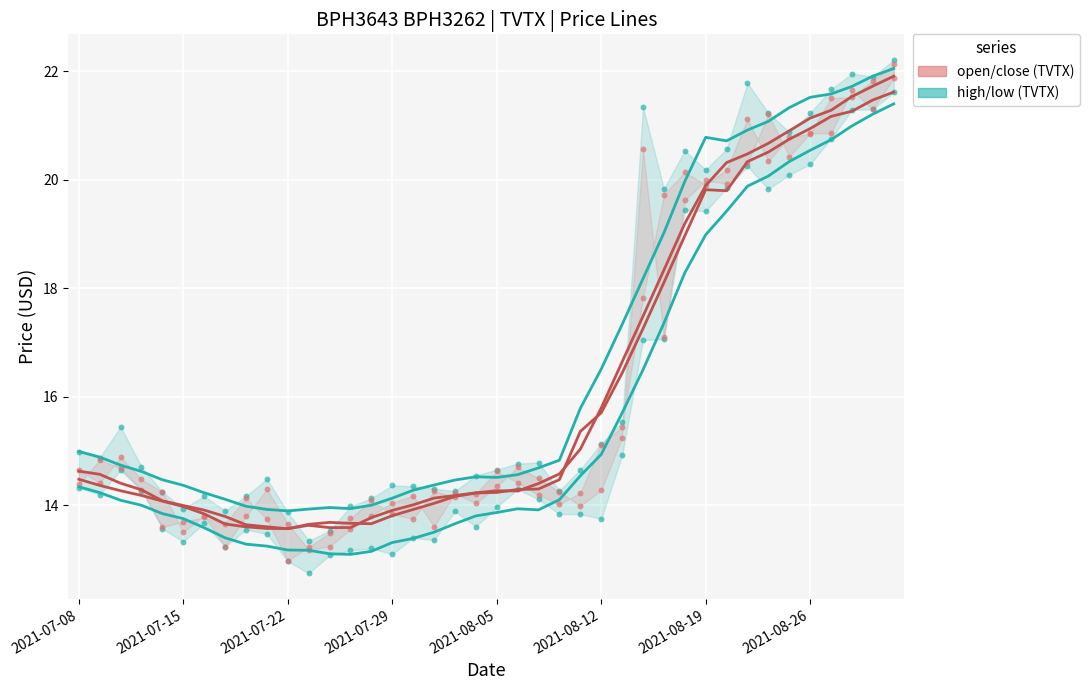

What are all the series names shown in the legend?

high/low (TVTX), open/close (TVTX)